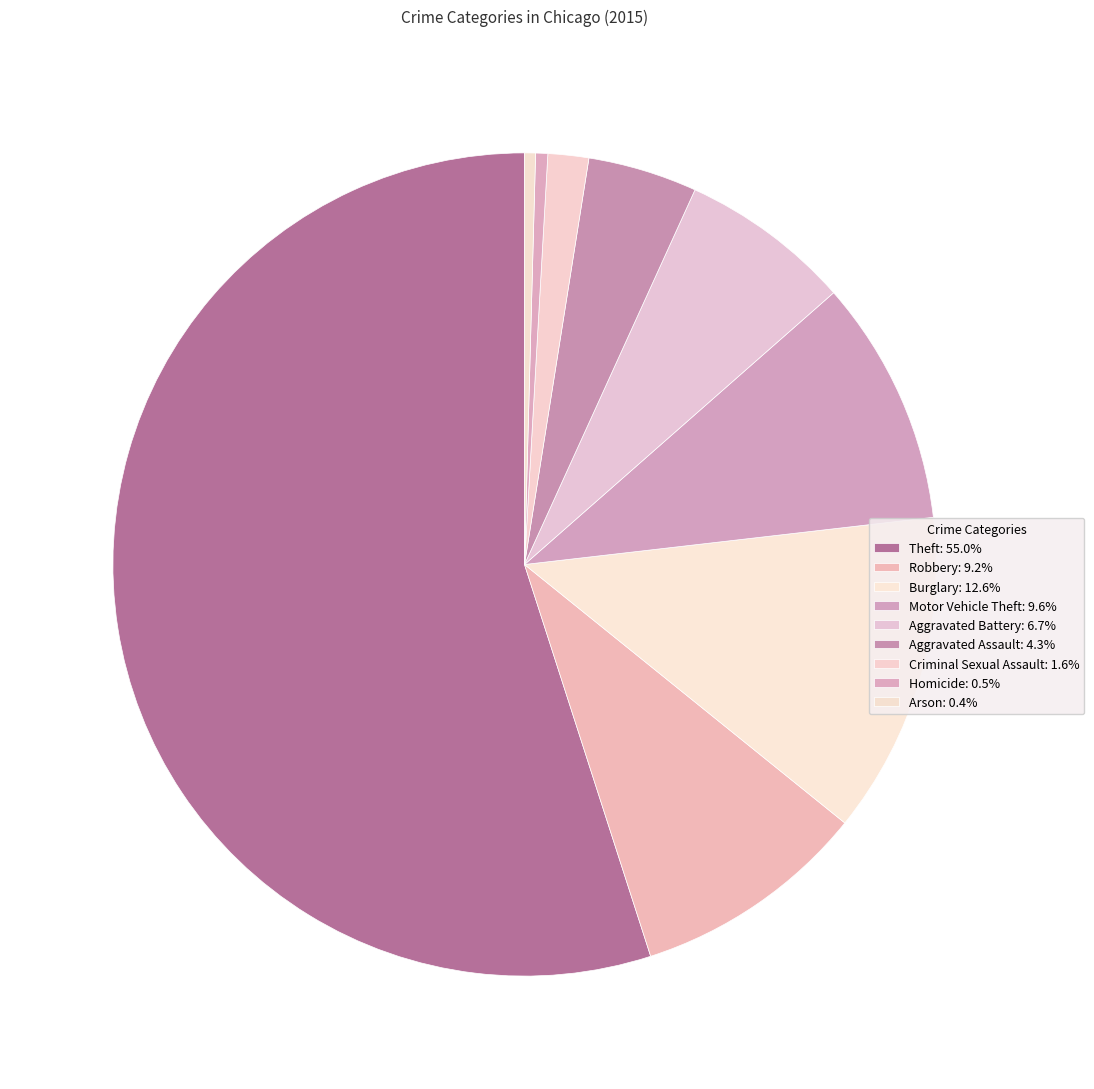

Combined, do Motor Vehicle Theft and Robbery account for over 50%?

No